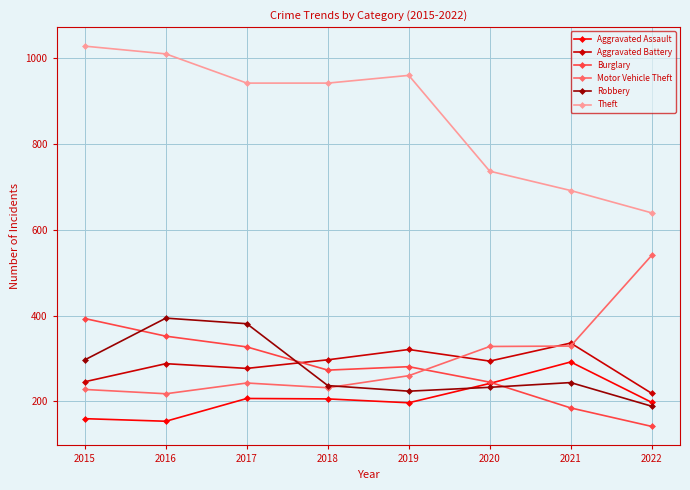

What is the difference between the maximum and minimum values in the Robbery series?

205